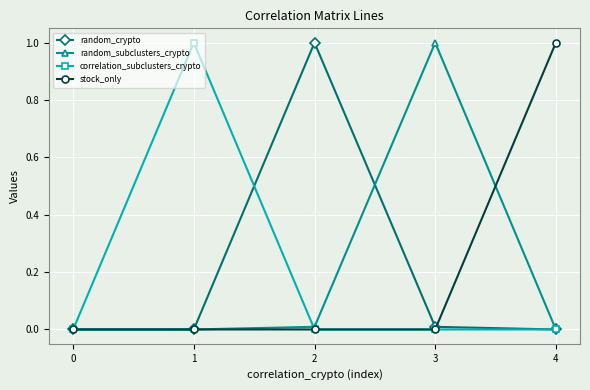

Which category has the highest value in the random_crypto series?

2